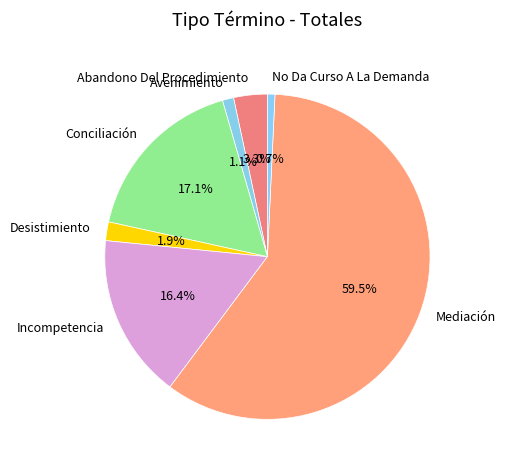

What is the ratio of the value at Desistimiento to the value at Avenimiento?

1.7